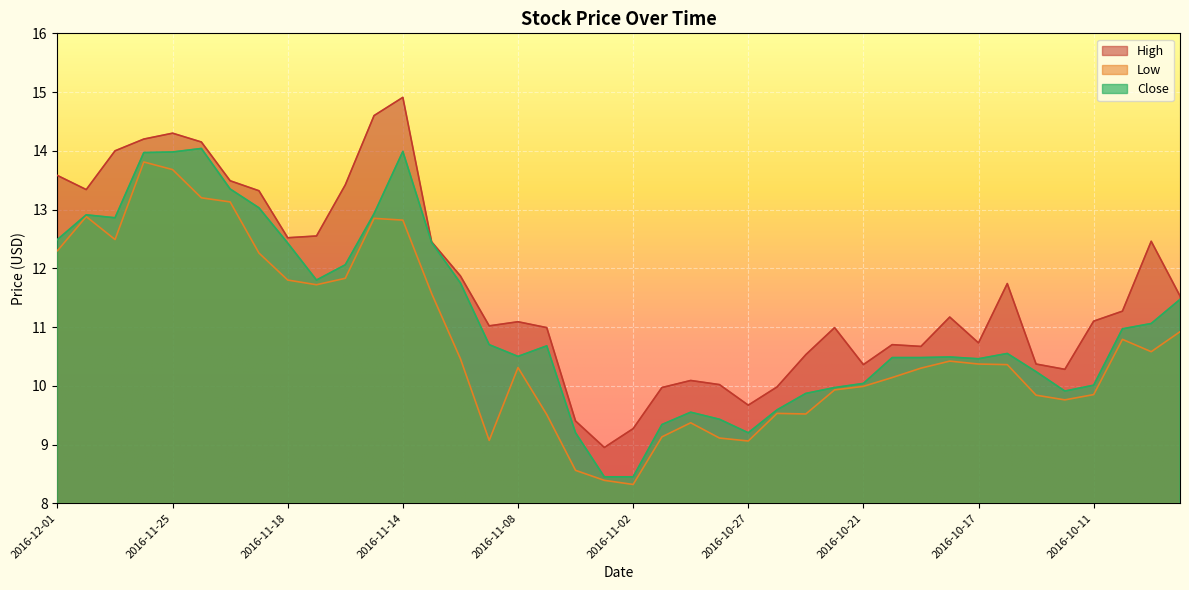

How many categories are shown in the chart?

40